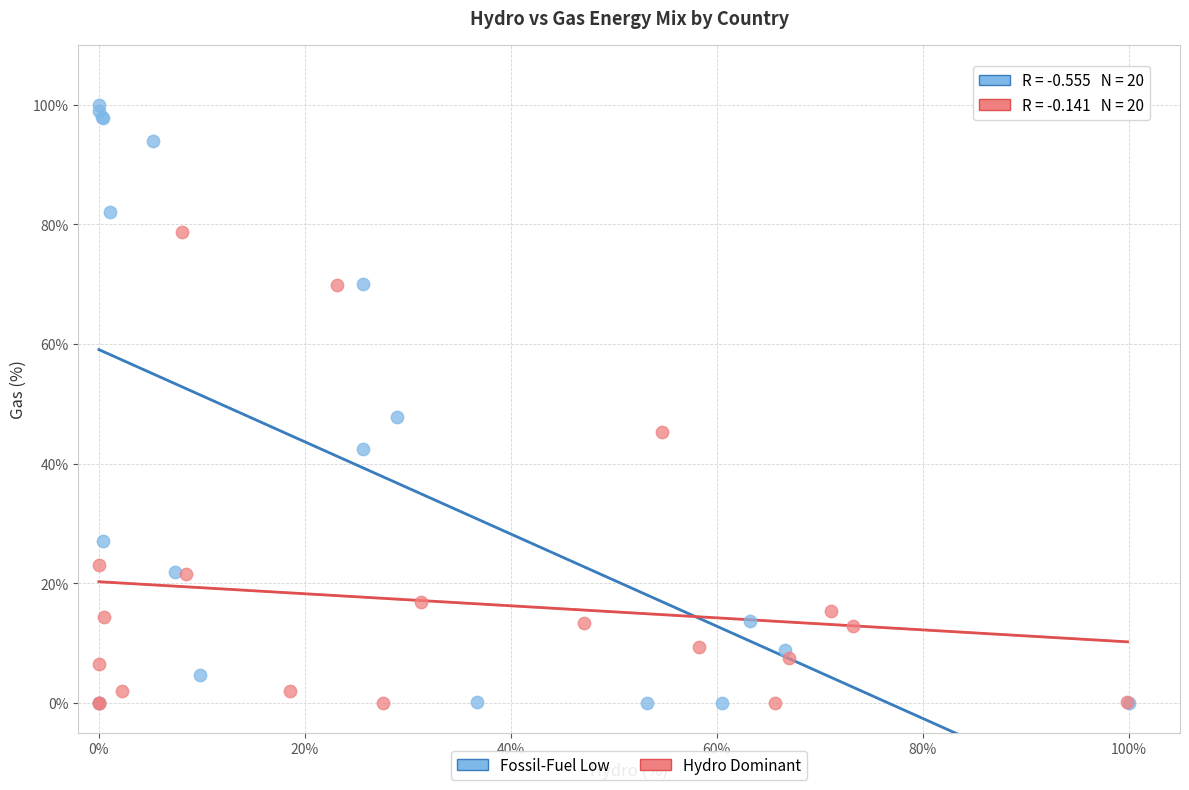

What are all the series names shown in the legend?

Fossil-Fuel Low, Hydro Dominant